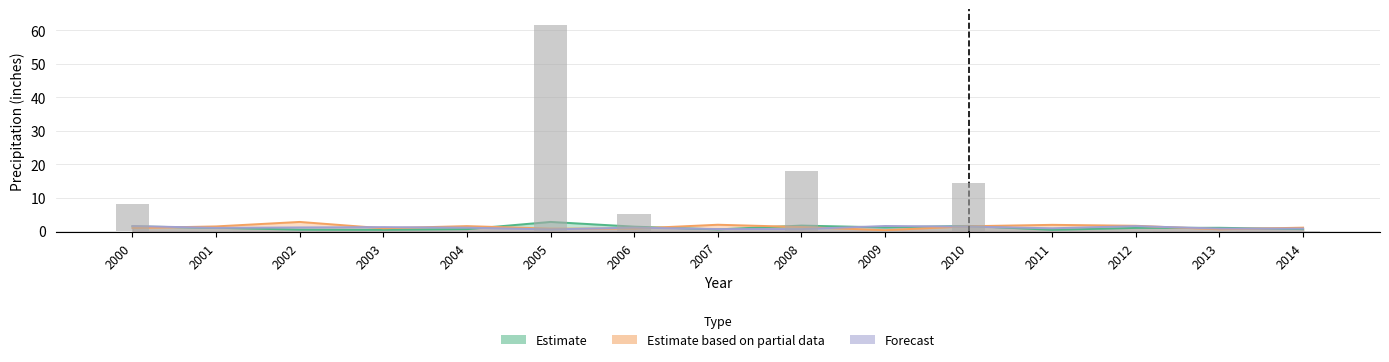

Reading left to right, list all the values displayed in this chart.

Estimate: 1.4	1.0	0.4	0.4	0.6	2.8	1.4	0.5	1.7	1.1	1.6	0.4	1.0	1.0	0.6
Estimate based on partial data: 0.9	1.4	2.8	0.9	1.5	0.8	0.8	1.9	1.2	0.3	1.5	1.9	1.6	0.6	1.1
Forecast: 1.5	1.0	1.1	1.2	1.0	0.5	1.1	0.6	0.6	1.5	1.4	0.9	1.5	0.8	0.8